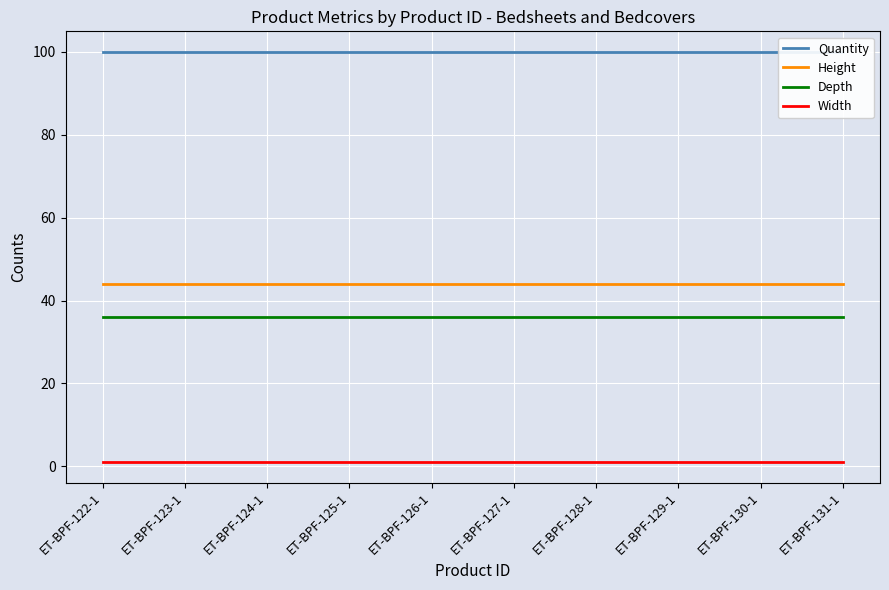

Reading left to right, transcribe all the data shown in this chart.

Quantity: 100	100	100	100	100	100	100	100	100	100
Height: 44	44	44	44	44	44	44	44	44	44
Depth: 36	36	36	36	36	36	36	36	36	36
Width: 1	1	1	1	1	1	1	1	1	1